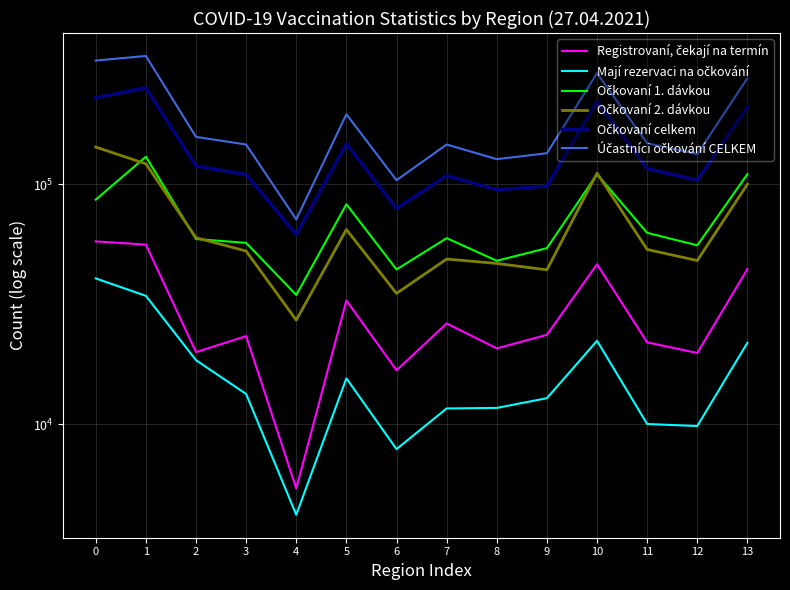

The value of Očkovaní 2. dávkou at 12 is 48062. True or false?

True